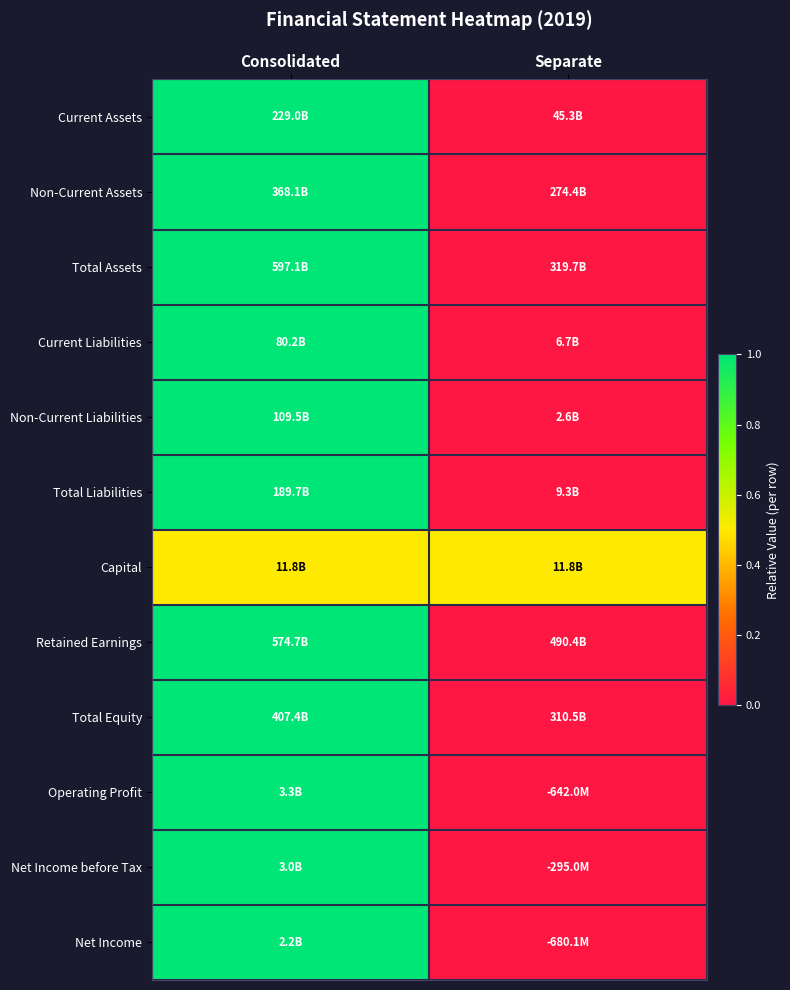

Reading left to right, extract all data points from this chart.

Current Assets: Consolidated=1.0	Separate=0.0
Non-Current Assets: Consolidated=1.0	Separate=0.0
Total Assets: Consolidated=1.0	Separate=0.0
Current Liabilities: Consolidated=1.0	Separate=0.0
Non-Current Liabilities: Consolidated=1.0	Separate=0.0
Total Liabilities: Consolidated=1.0	Separate=0.0
Capital: Consolidated=0.5	Separate=0.5
Retained Earnings: Consolidated=1.0	Separate=0.0
Total Equity: Consolidated=1.0	Separate=0.0
Operating Profit: Consolidated=1.0	Separate=0.0
Net Income before Tax: Consolidated=1.0	Separate=0.0
Net Income: Consolidated=1.0	Separate=0.0